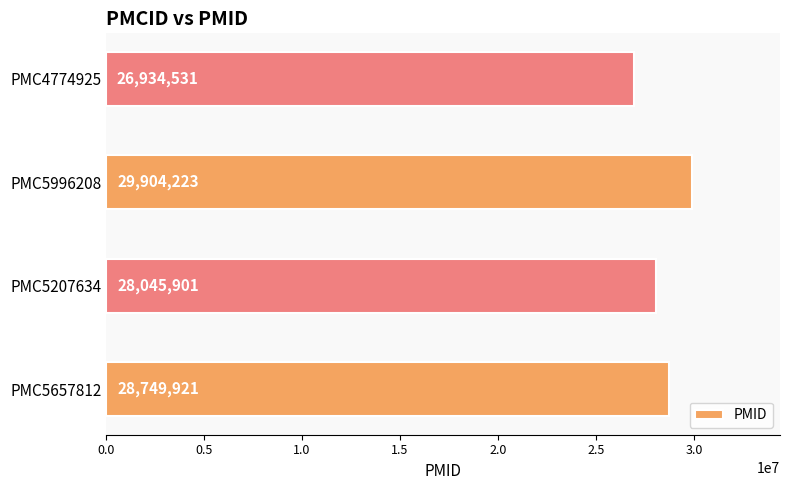

What is the difference between the maximum and minimum values?

2969692